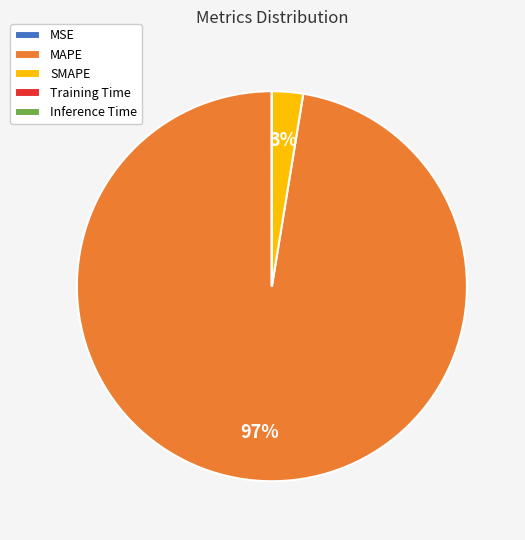

To the nearest percent, what is the difference between the largest and smallest slice percentages?

97%